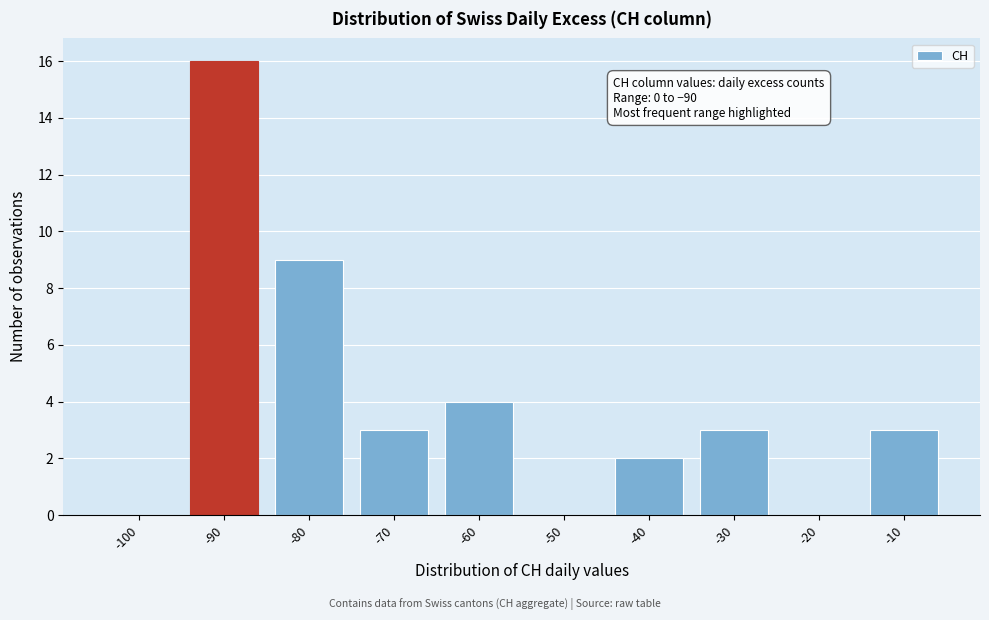

Which label corresponds to the largest value in the chart?

-90